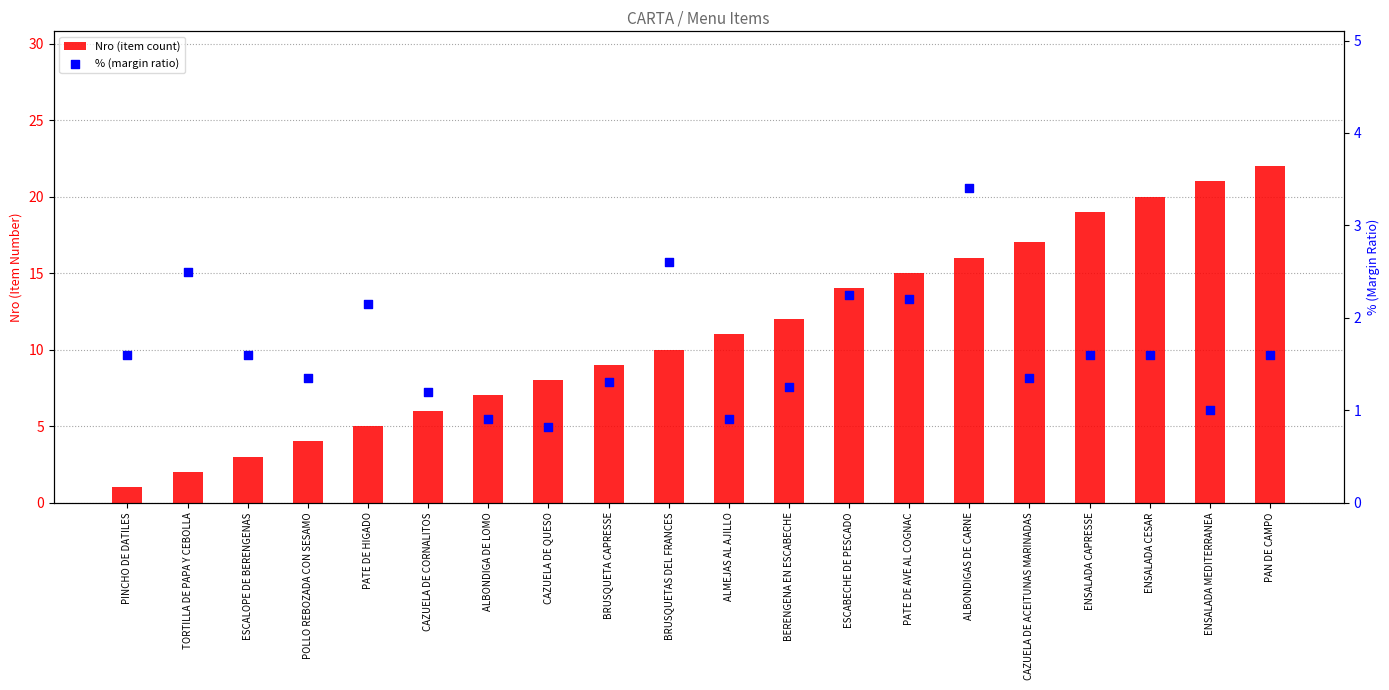

At which category is the sum across all series the highest?

PAN DE CAMPO